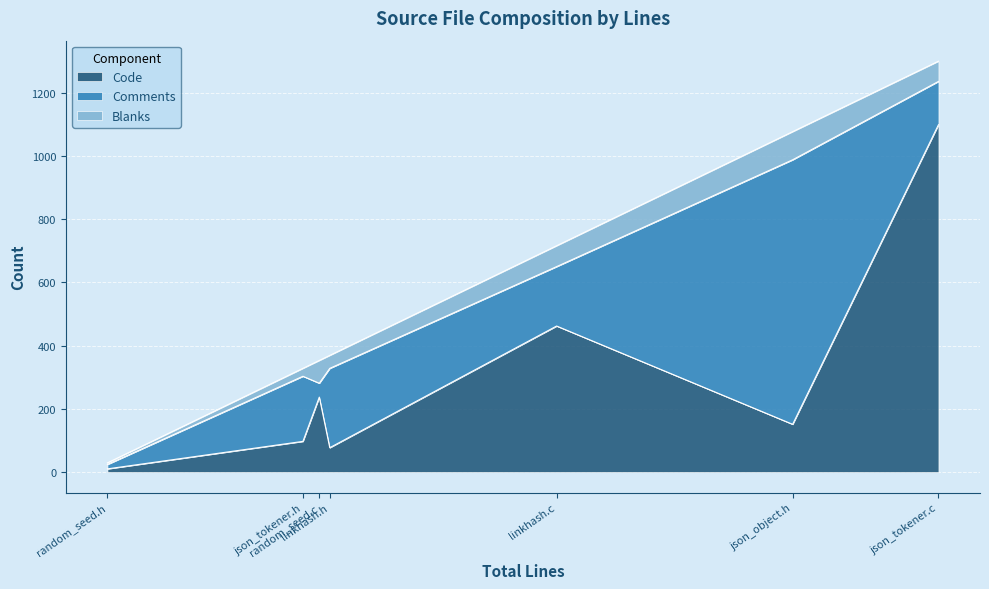

Which series has the widest spread of values?

Code